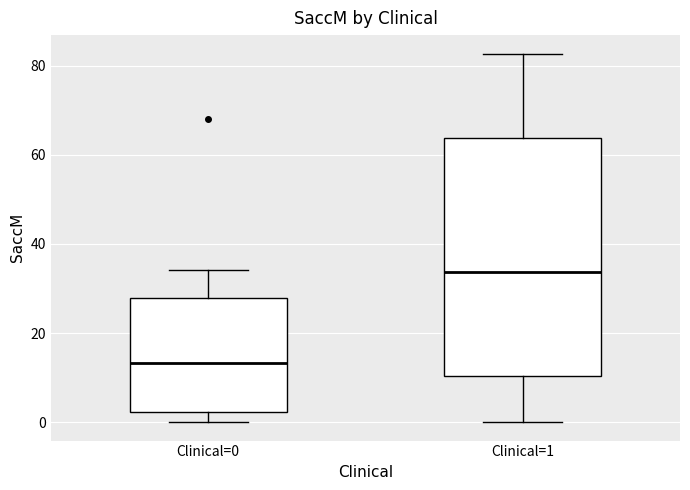

Reading left to right, read every box against the y-axis: the position of its median line, the range the box covers, and the ends of its whiskers. The values are not printed on the chart, so give them approximately, as read against the axis.

Clinical=0: median 14, box 2 to 28, whiskers 0 to 34
Clinical=1: median 34, box 10 to 64, whiskers 0 to 82